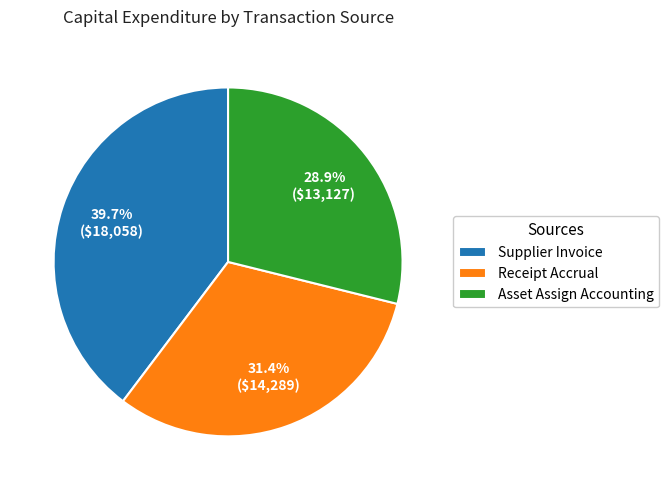

Count the number of slices in the pie.

3